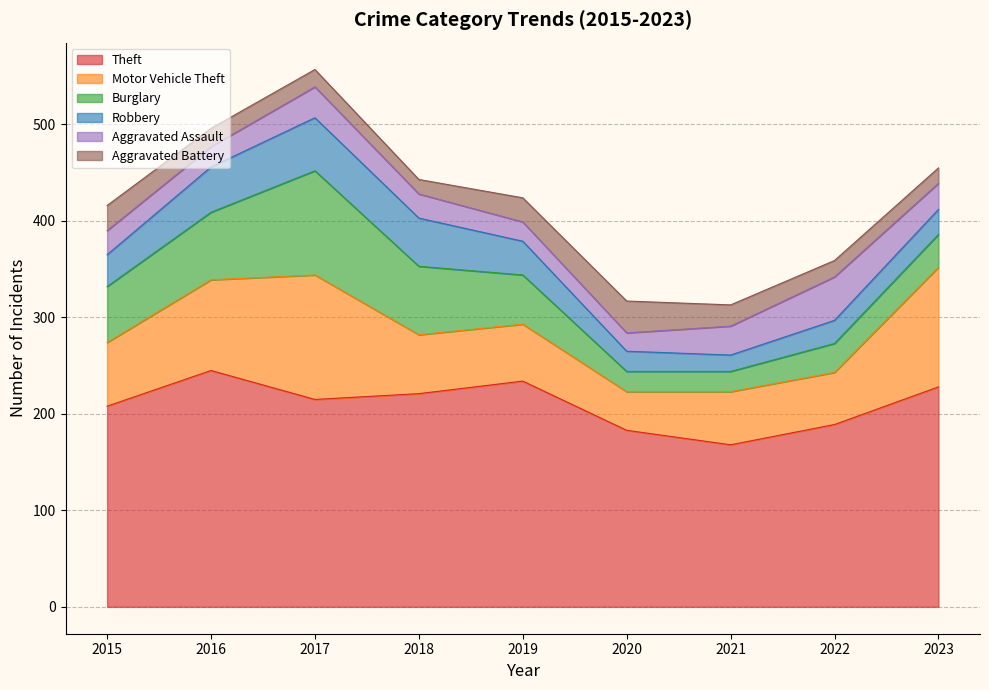

What is the sum of all Aggravated Assault values?

244